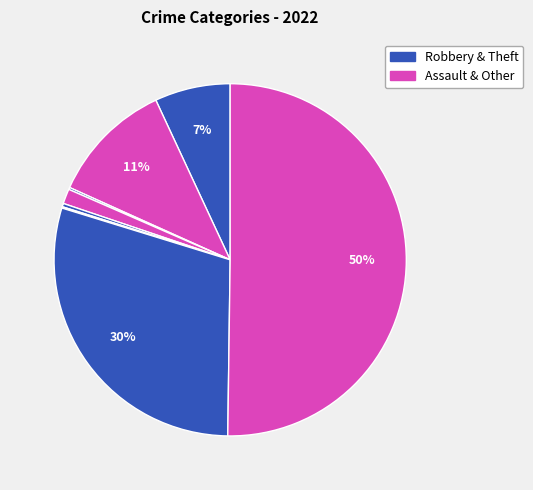

How many slices are in this pie chart?

8